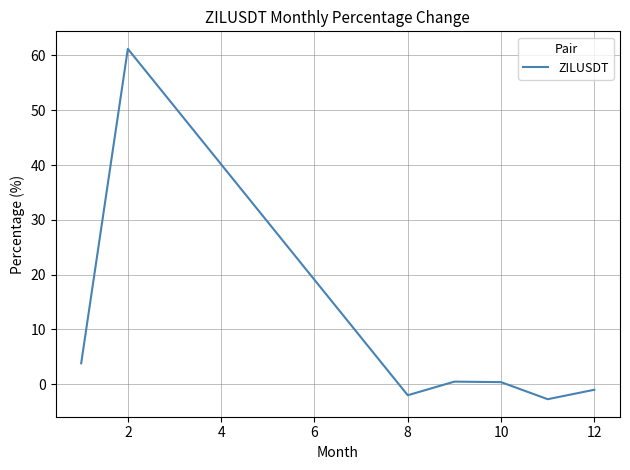

What is the minimum value shown in the chart?

-2.7